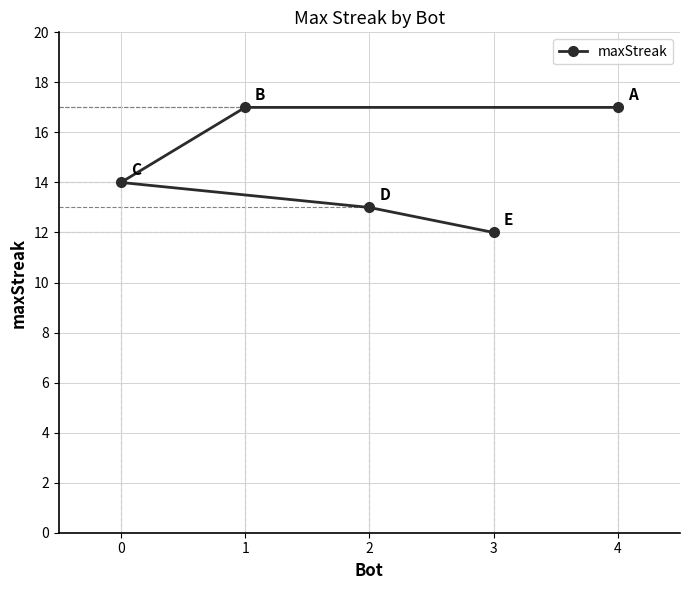

The chart shows a value of 17 at 1. True or false?

True